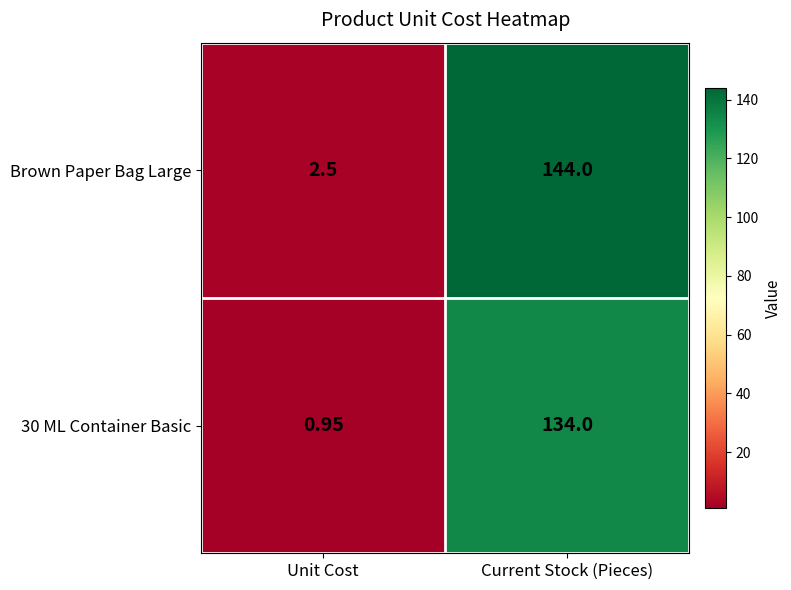

Rank the series by their maximum value, from highest to lowest.

Brown Paper Bag Large, 30 ML Container Basic